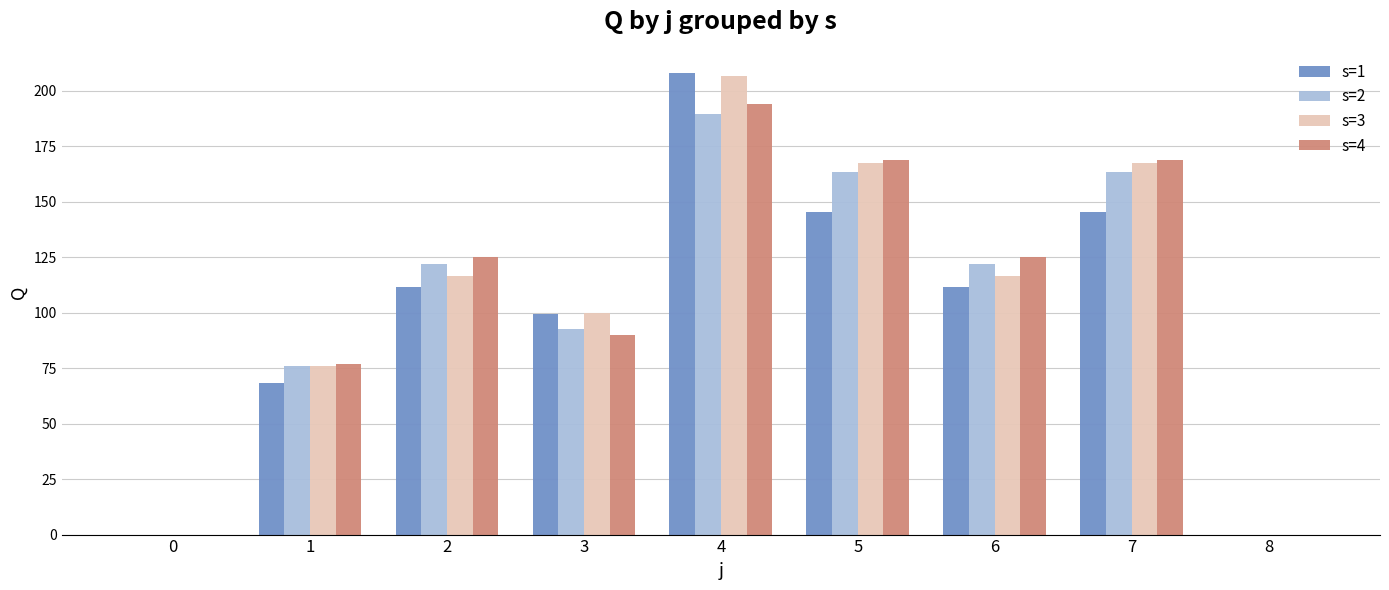

Read the s=4 value at 3.

90.1